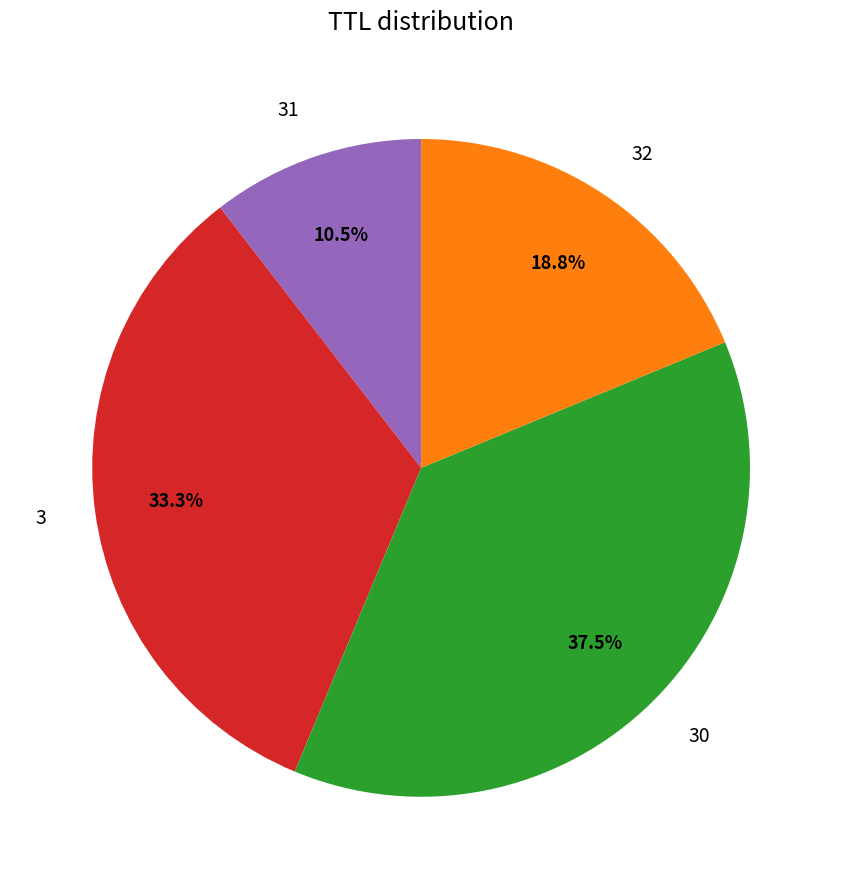

Is there a majority slice in this chart?

No